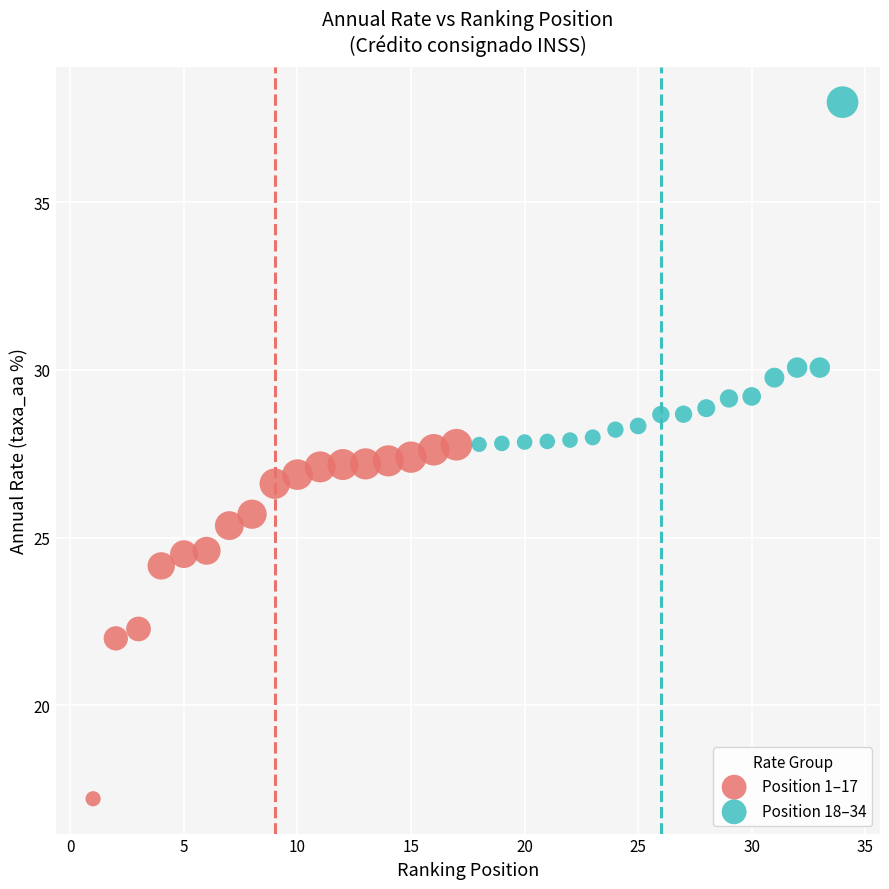

Which series contains the lowest Y value?

Position 1–17